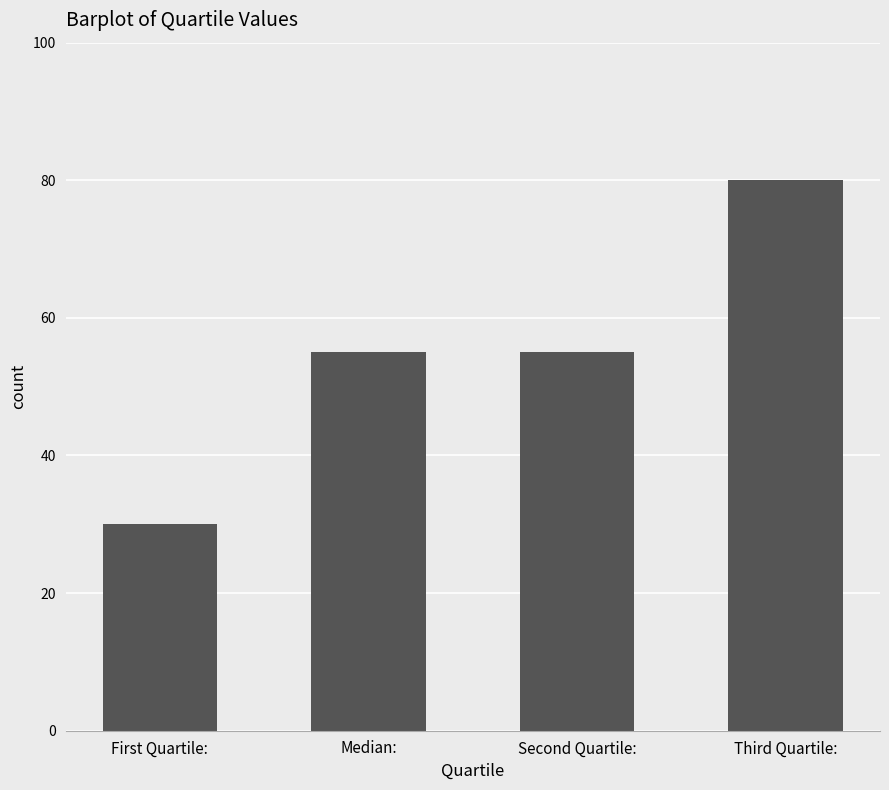

At which category does the chart reach its minimum across all series?

First Quartile: